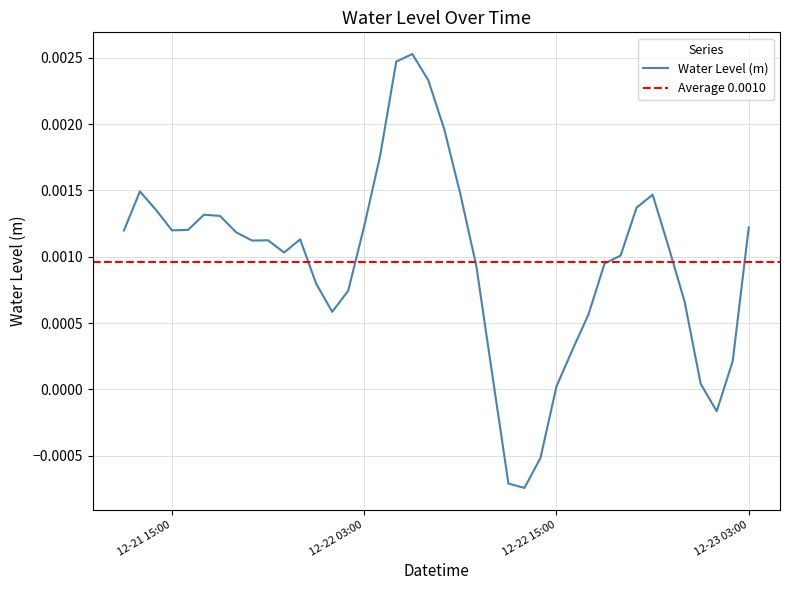

Rank the categories by value from lowest to highest.

2022-12-22 13:00, 2022-12-22 12:00, 2022-12-22 14:00, 2022-12-23 01:00, 2022-12-22 15:00, 2022-12-23 00:00, 2022-12-22 11:00, 2022-12-23 02:00, 2022-12-22 16:00, 2022-12-22 17:00, 2022-12-22 01:00, 2022-12-22 23:00, 2022-12-22 02:00, 2022-12-22 00:00, 2022-12-22 10:00, 2022-12-22 18:00, 2022-12-22 19:00, 2022-12-21 22:00, 2022-12-22 22:00, 2022-12-21 20:00, 2022-12-21 21:00, 2022-12-21 23:00, 2022-12-21 19:00, 2022-12-21 12:00, 2022-12-21 15:00, 2022-12-21 16:00, 2022-12-23 03:00, 2022-12-22 03:00, 2022-12-21 18:00, 2022-12-21 17:00, 2022-12-21 14:00, 2022-12-22 20:00, 2022-12-22 21:00, 2022-12-22 09:00, 2022-12-21 13:00, 2022-12-22 04:00, 2022-12-22 08:00, 2022-12-22 07:00, 2022-12-22 05:00, 2022-12-22 06:00